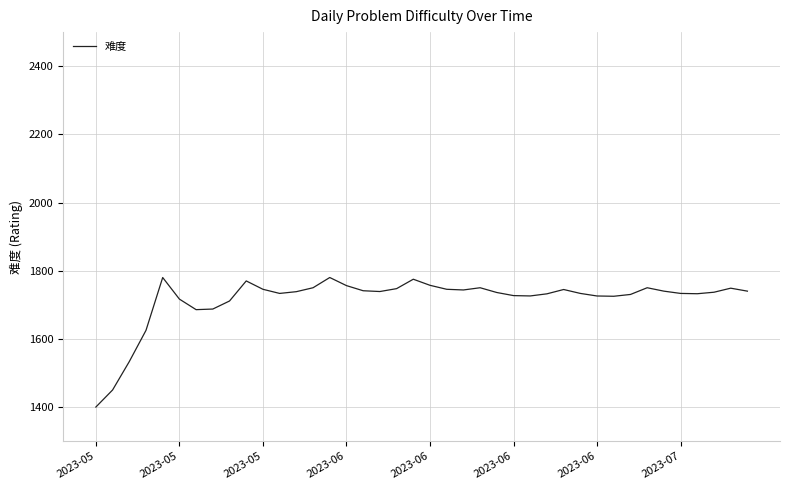

True or false: there are more than 0 points higher than both neighbors.

True